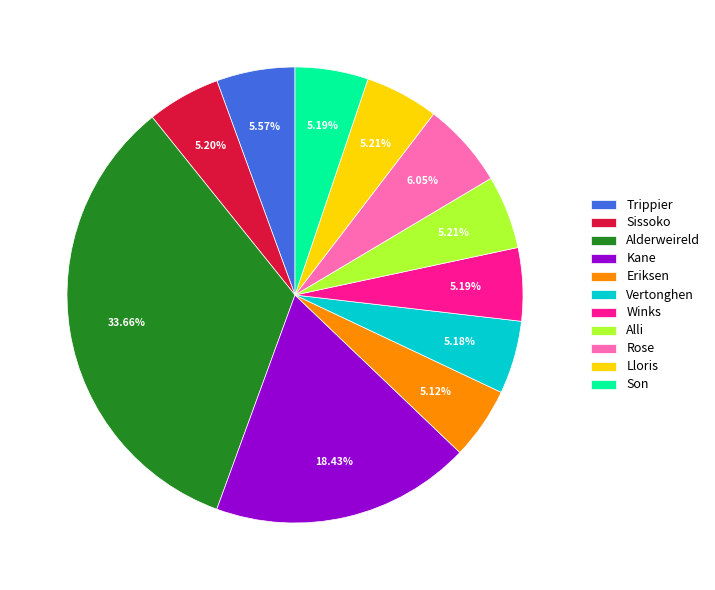

Does any single category account for the majority?

No